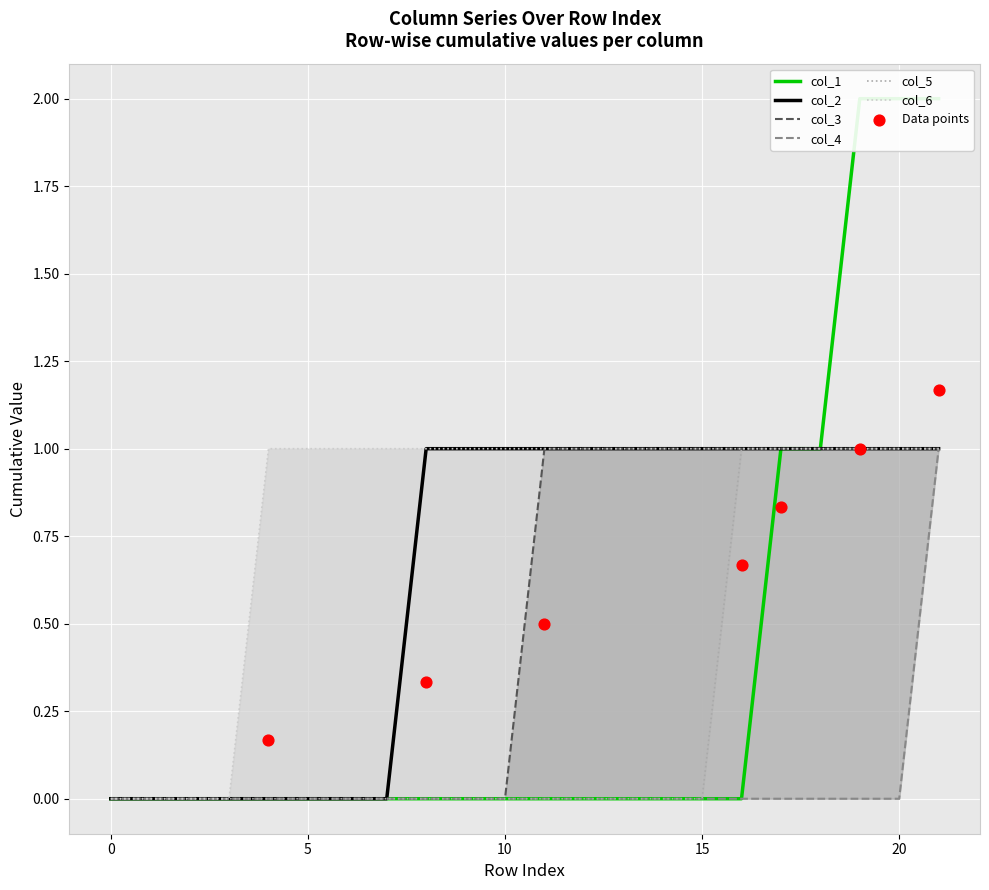

Which series has the largest total across all categories?

col_1